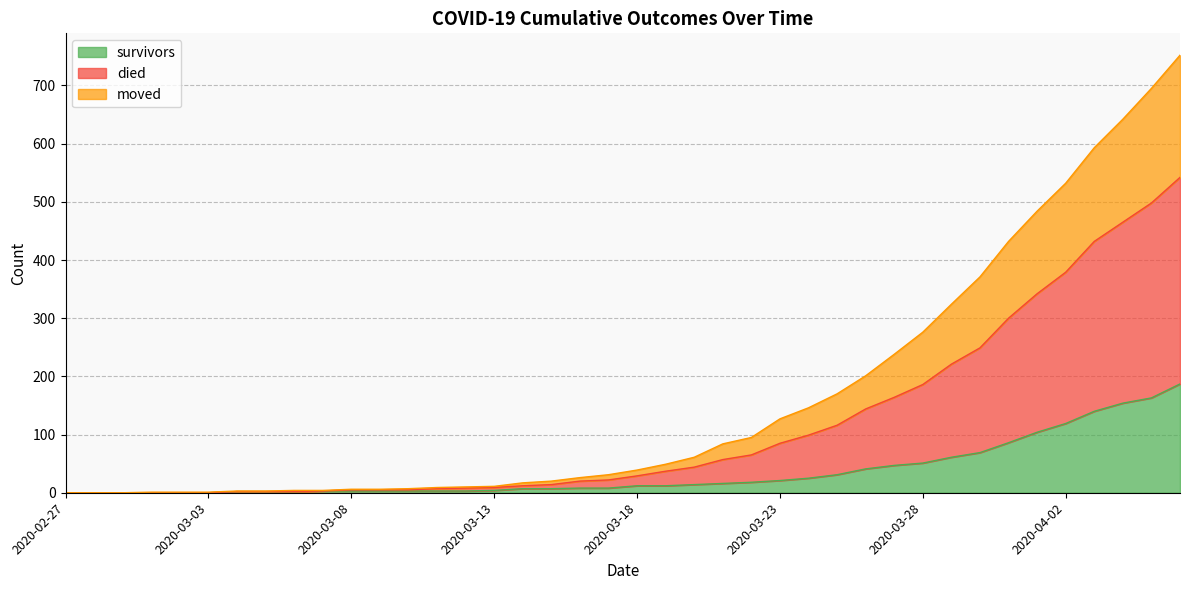

What are all the series names shown in the legend?

survivors, died, moved